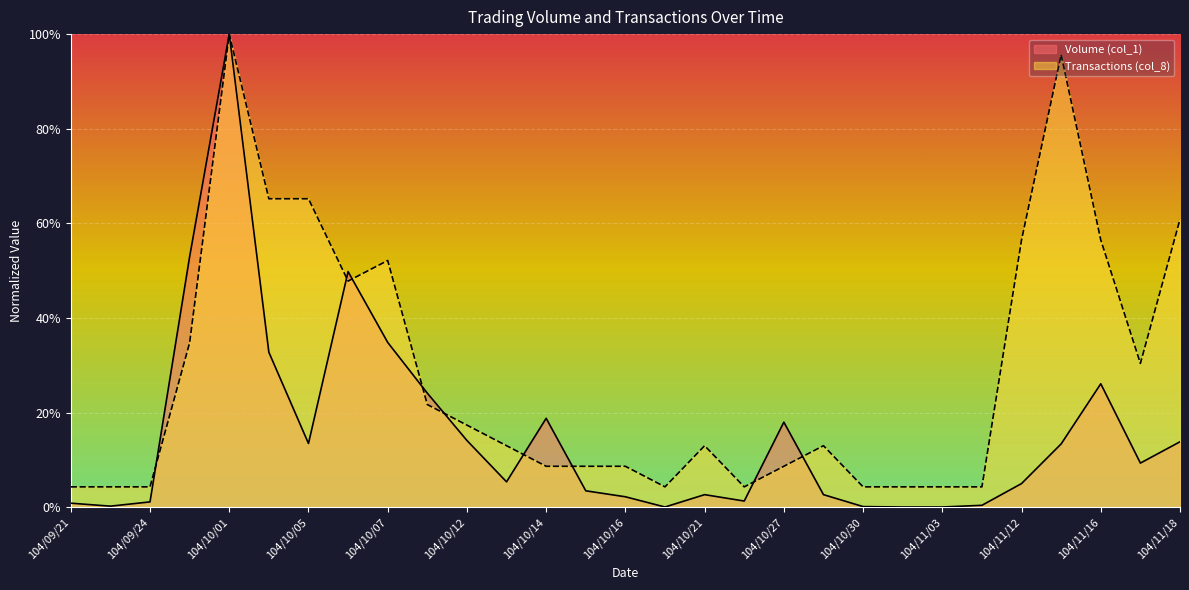

Rank the series at 104/11/18 from highest to lowest value.

Transactions (col_8), Volume (col_1)